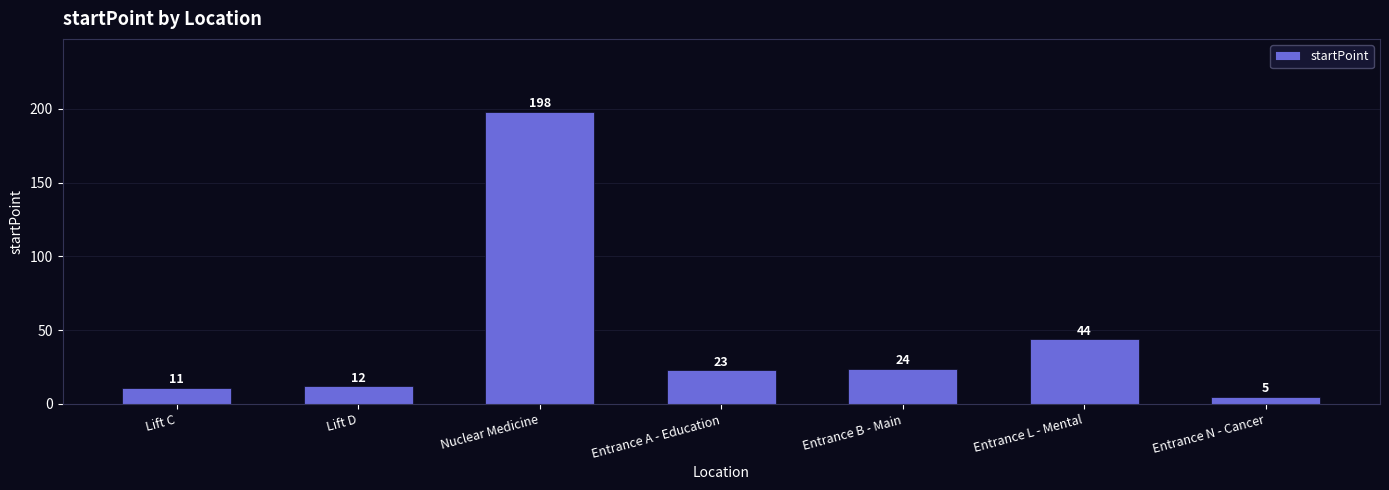

What is the label of the 2nd bar from the left?

Lift D